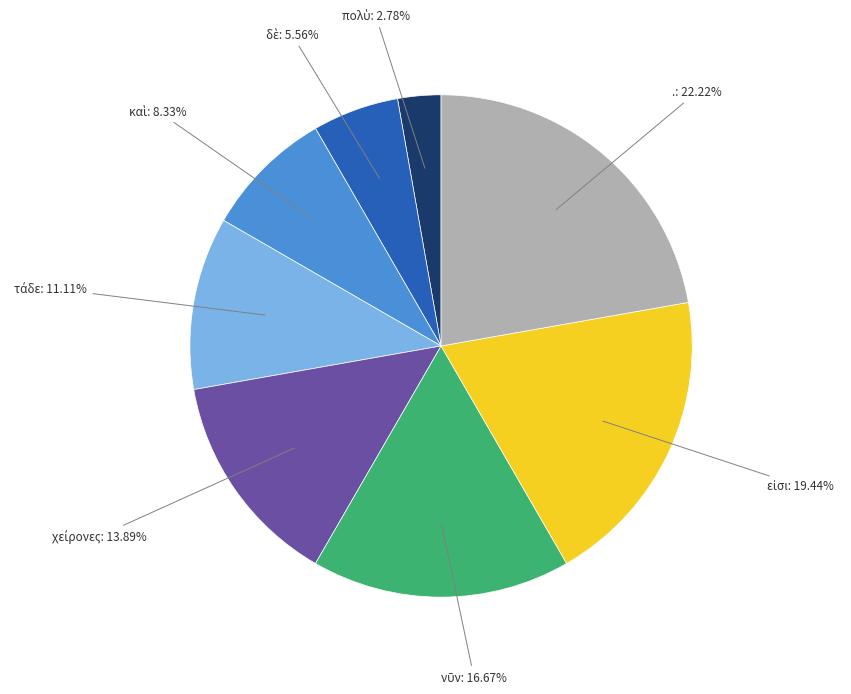

Count the number of slices in the pie.

8